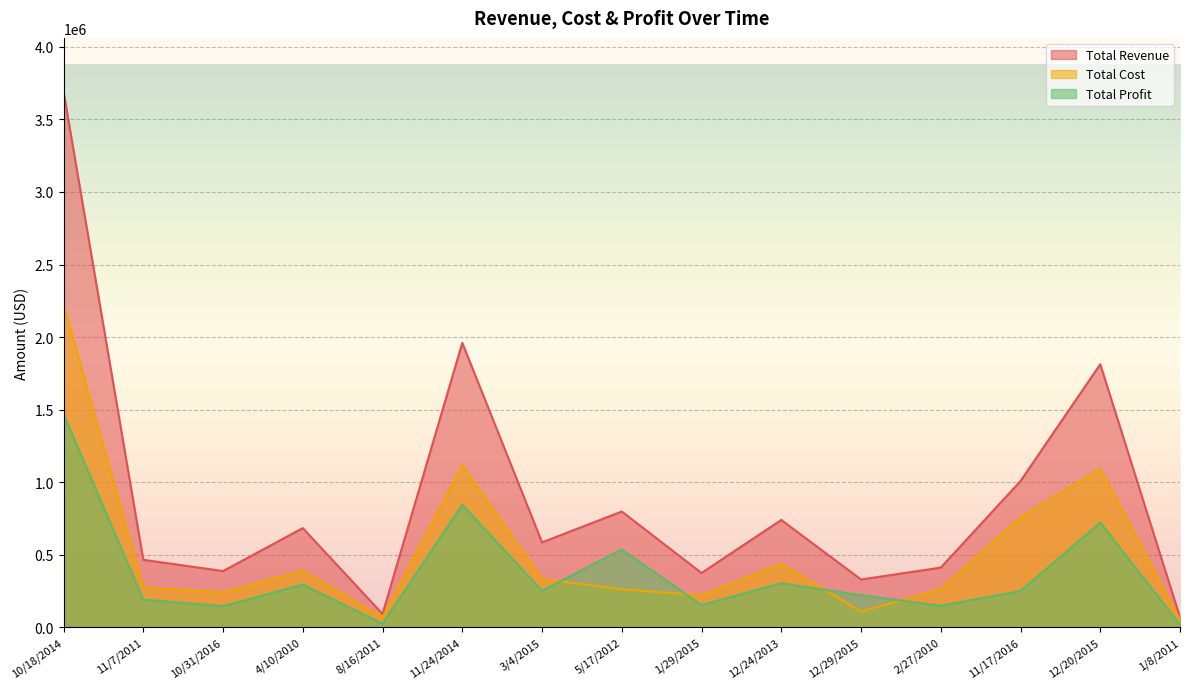

What is the label of the 8th point from the right?

5/17/2012